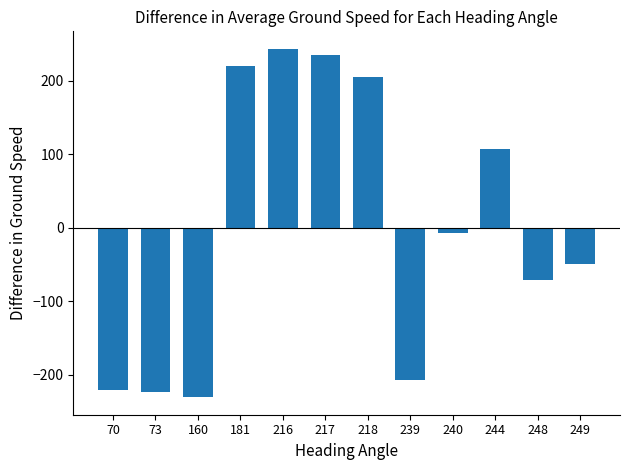

What is the change in value from 218 to 248?

-275.0